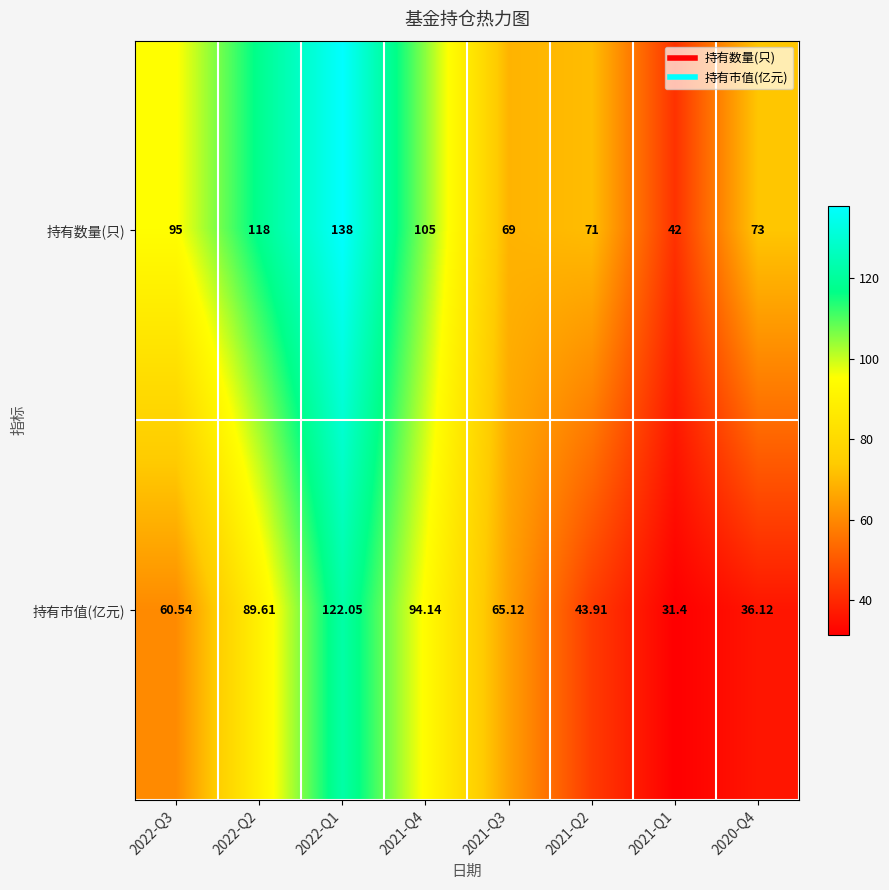

At 2021-Q1, list the series in order from smallest to largest.

持有市值(亿元), 持有数量(只)